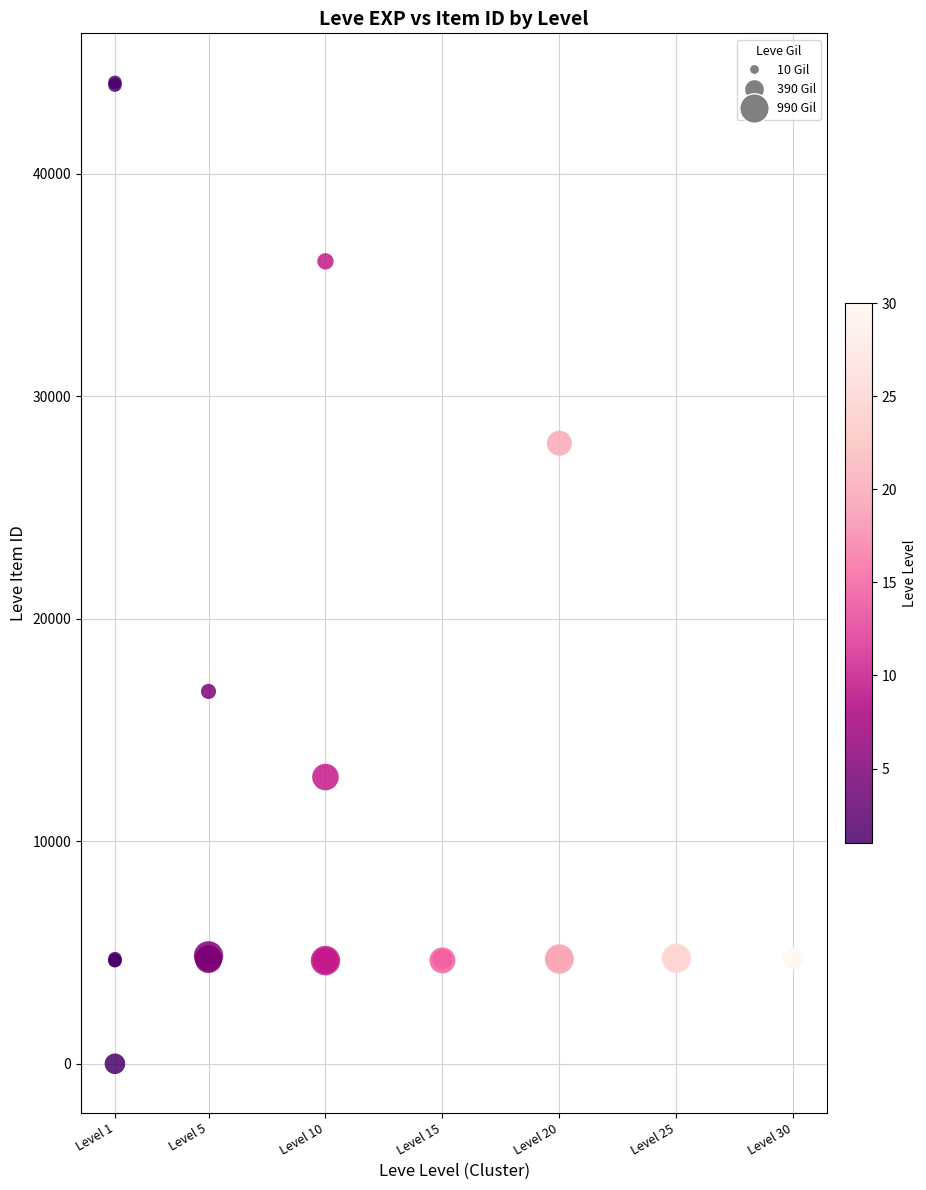

What Y value in the scatter plot is closest to 22050?

16734